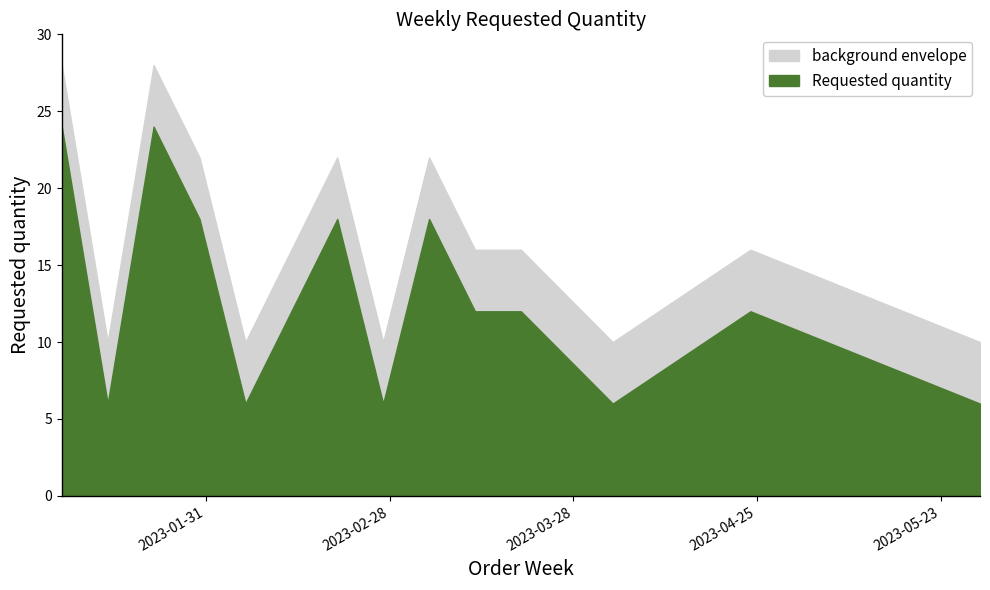

What is the change in value from 2023-01-30 to 2023-05-29?

-12